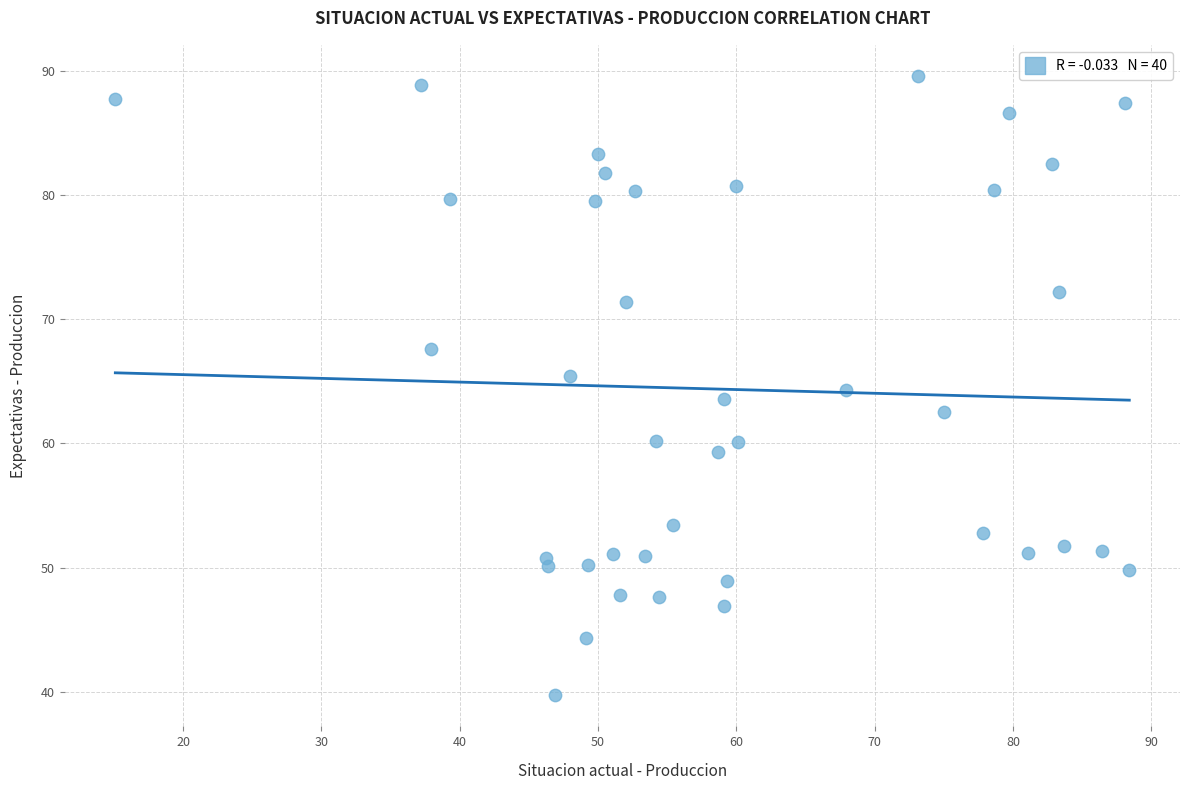

What is the range of X values (max minus min)?

73.3